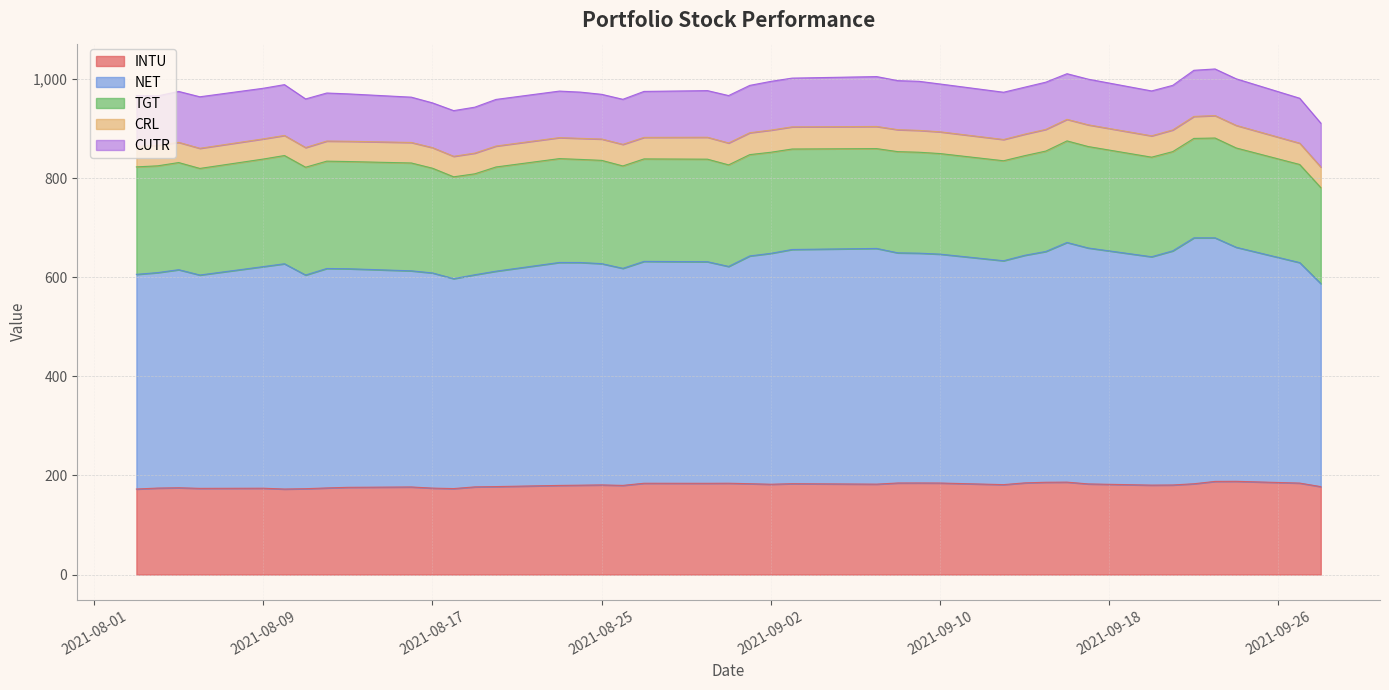

True or false: NET has a value of 806.2 at 34.

False